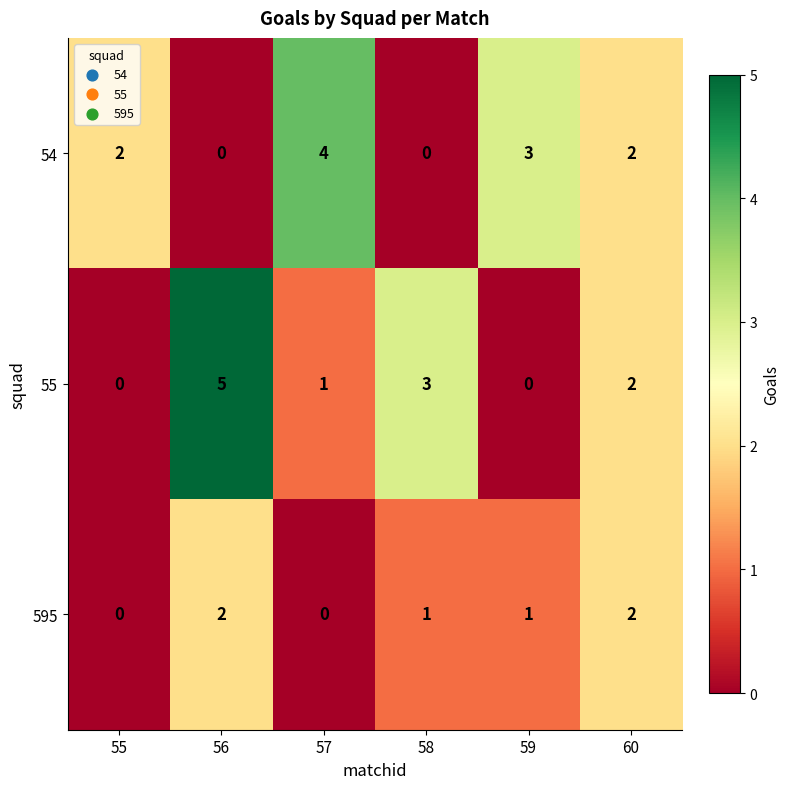

Count the number of categories in the chart.

6